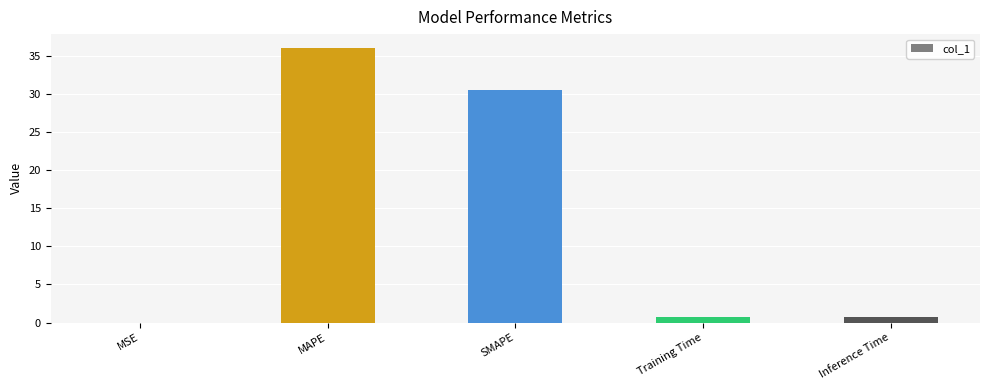

What is the sum of all values?

68.0